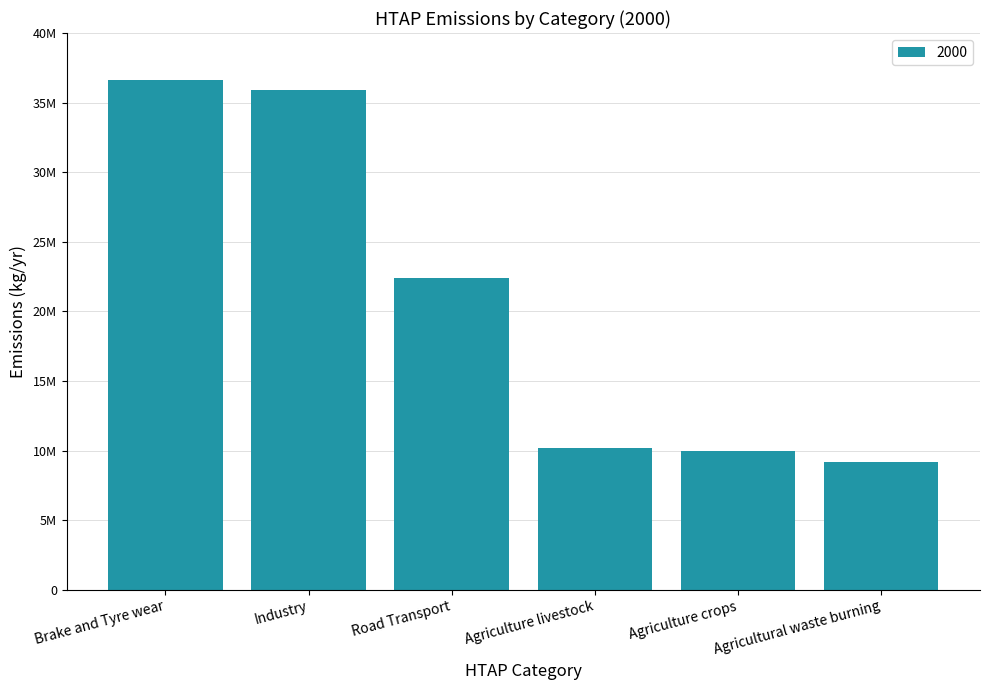

Which label corresponds to the smallest value in the chart?

Agricultural waste burning